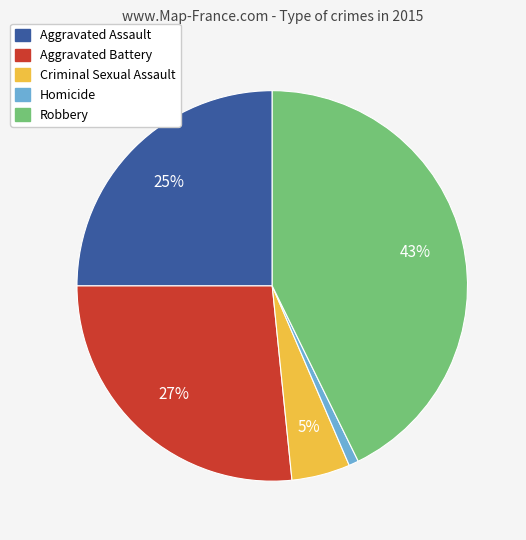

To the nearest percent, what is the difference between the largest and smallest slice percentages?

42%